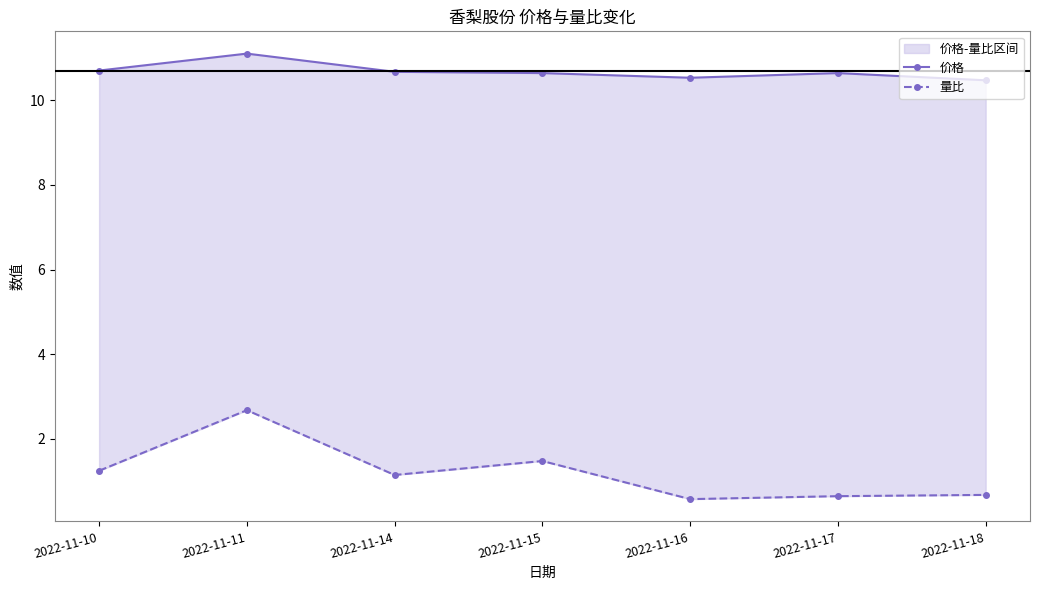

Does the chart display data point markers on the line(s)?

Yes